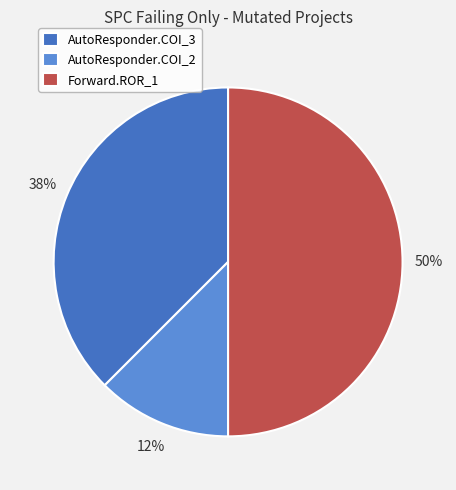

To the nearest percent, what is the combined percentage of AutoResponder.COI_3 and AutoResponder.COI_2?

50%